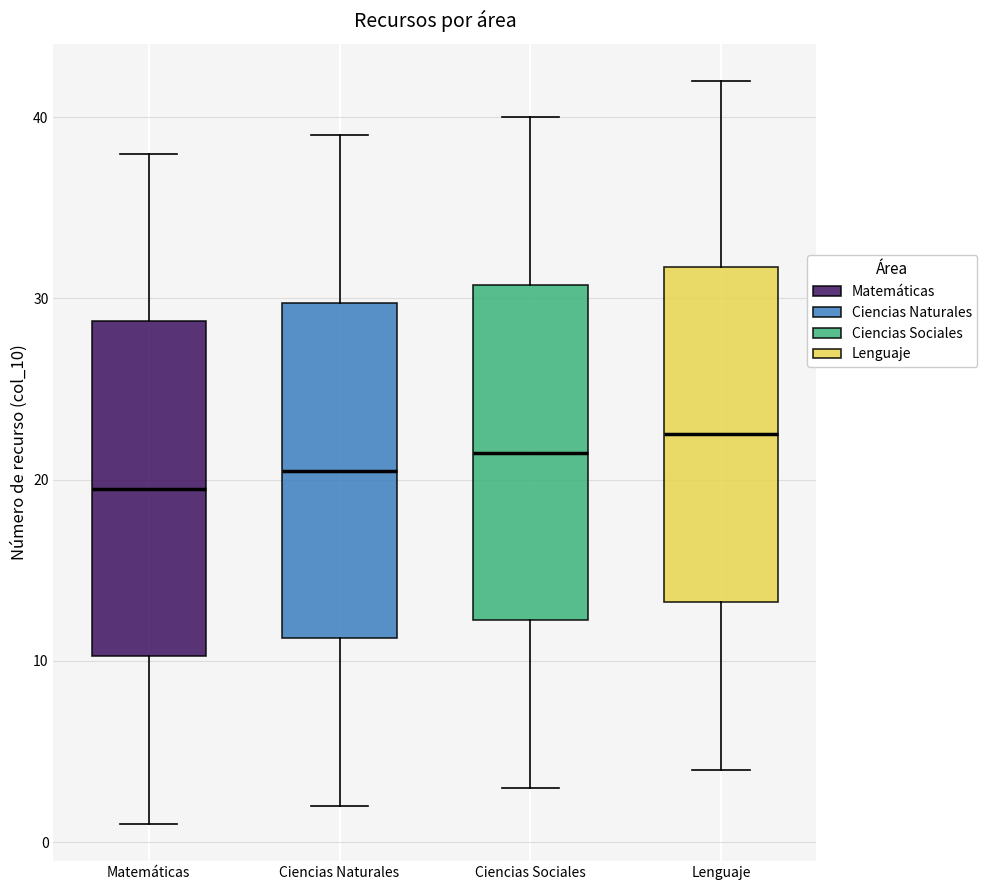

Reading left to right, read every box against the y-axis: the position of its median line, the range the box covers, and the ends of its whiskers. The values are not printed on the chart, so give them approximately, as read against the axis.

Matemáticas: median 20, box 10 to 29, whiskers 1 to 38
Ciencias Naturales: median 21, box 11 to 30, whiskers 2 to 39
Ciencias Sociales: median 22, box 12 to 31, whiskers 3 to 40
Lenguaje: median 23, box 13 to 32, whiskers 4 to 42